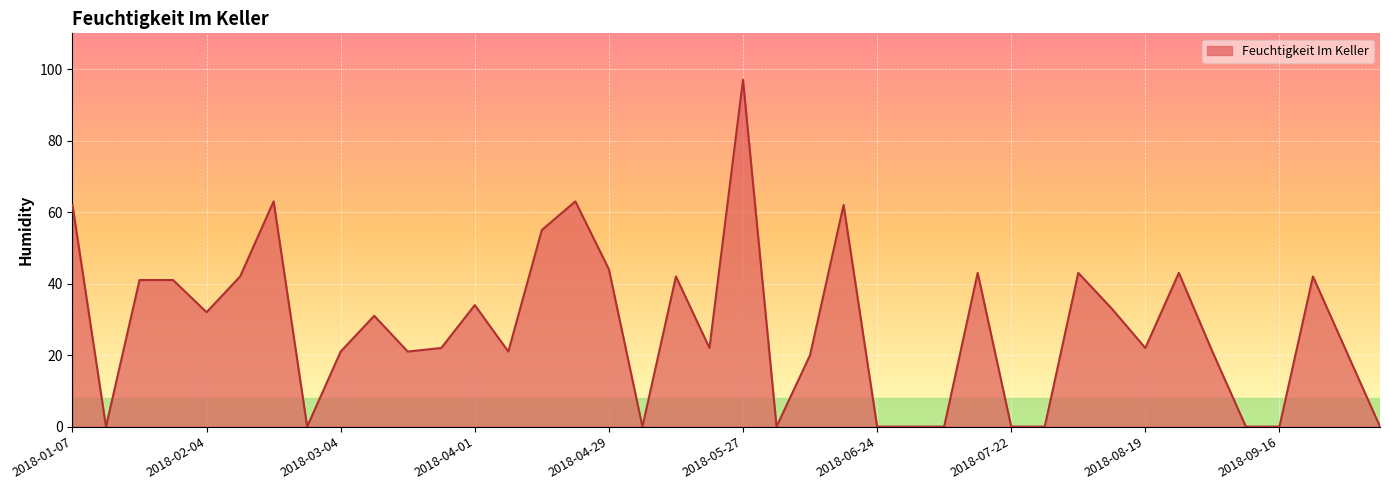

True or false: there are more than 0 points higher than both neighbors.

True